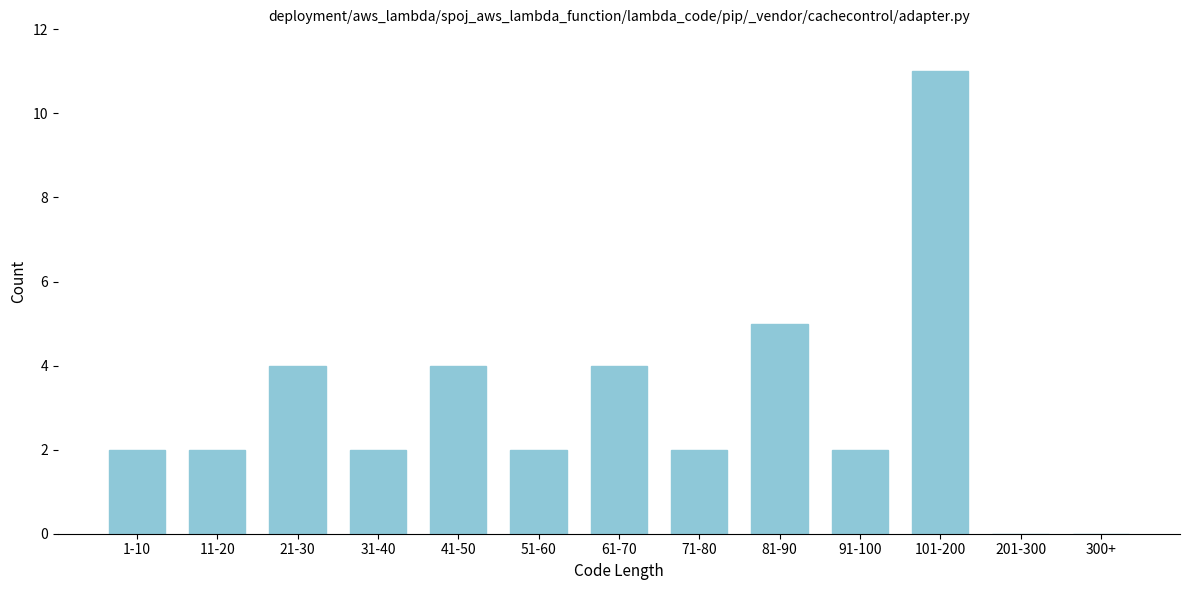

Reading left to right, what are all the values shown in this chart?

1-10=2	11-20=2	21-30=4	31-40=2	41-50=4	51-60=2	61-70=4	71-80=2	81-90=5	91-100=2	101-200=11	201-300=0	300+=0